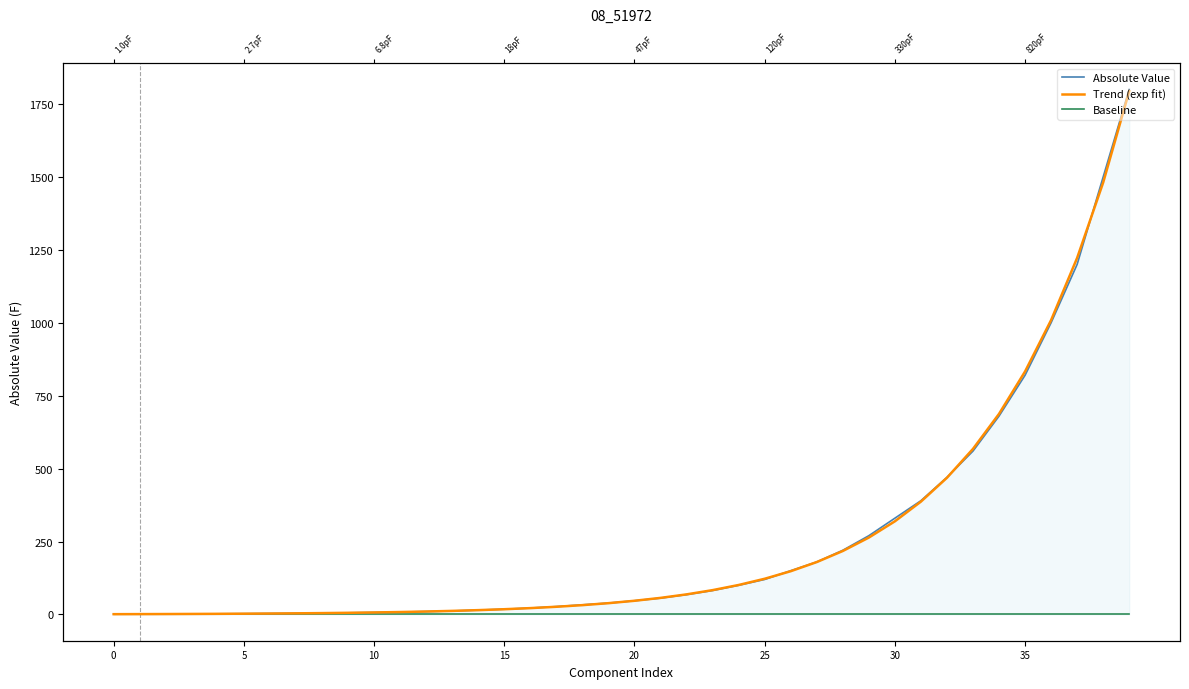

Reading left to right, transcribe all the data shown in this chart.

Absolute Value: 1.0	1.2	1.5	1.8	2.2	2.7	3.3	3.9	4.7	5.6	6.8	8.2	10.0	12.0	15.0	18.0	22.0	27.0	33.0	39.0	47.0	56.0	68.0	82.0	100.0	120.0	150.0	180.0	220.0	270.0	330.0	390.0	470.0	560.0	680.0	820.0	1000.0	1200.0	1500.0	1800.0
Trend (exp fit): 1.0	1.2	1.5	1.8	2.2	2.6	3.2	3.9	4.7	5.7	6.9	8.4	10.1	12.3	14.9	18.0	21.8	26.4	32.0	38.7	46.9	56.8	68.9	83.4	101.1	122.4	148.3	179.6	217.6	263.6	319.3	386.8	468.6	567.7	687.7	833.0	1009.1	1222.4	1480.8	1793.8
Baseline: 0.5	0.5	0.5	0.5	0.5	0.5	0.5	0.5	0.5	0.5	0.5	0.5	0.5	0.5	0.5	0.5	0.5	0.5	0.5	0.5	0.5	0.5	0.5	0.5	0.5	0.5	0.5	0.5	0.5	0.5	0.5	0.5	0.5	0.5	0.5	0.5	0.5	0.5	0.5	0.5